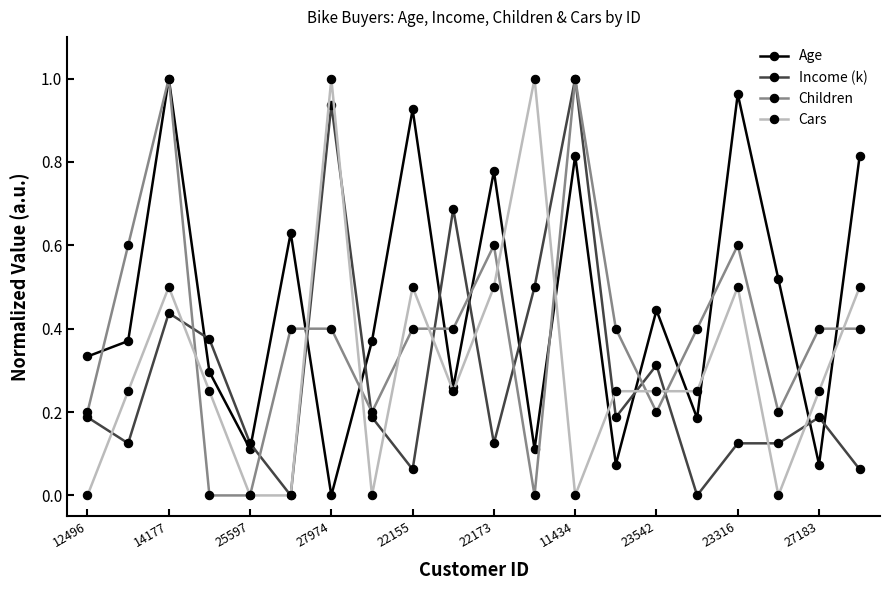

True or false: Cars has more than 1 interior local peaks.

True